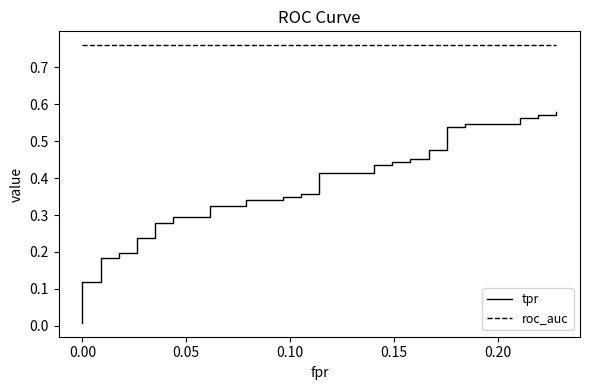

True or false: tpr and roc_auc intersect in this chart.

False